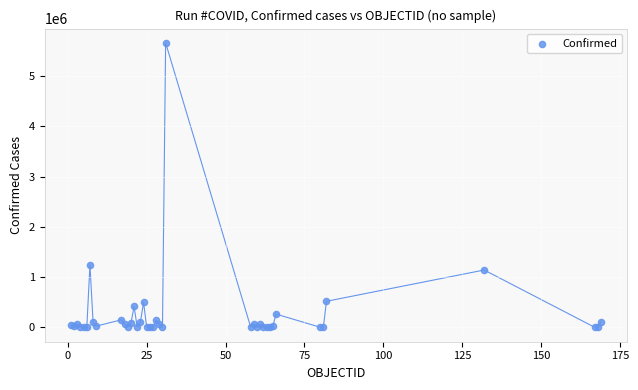

What Y value in the scatter plot is closest to 2832123?

1242182